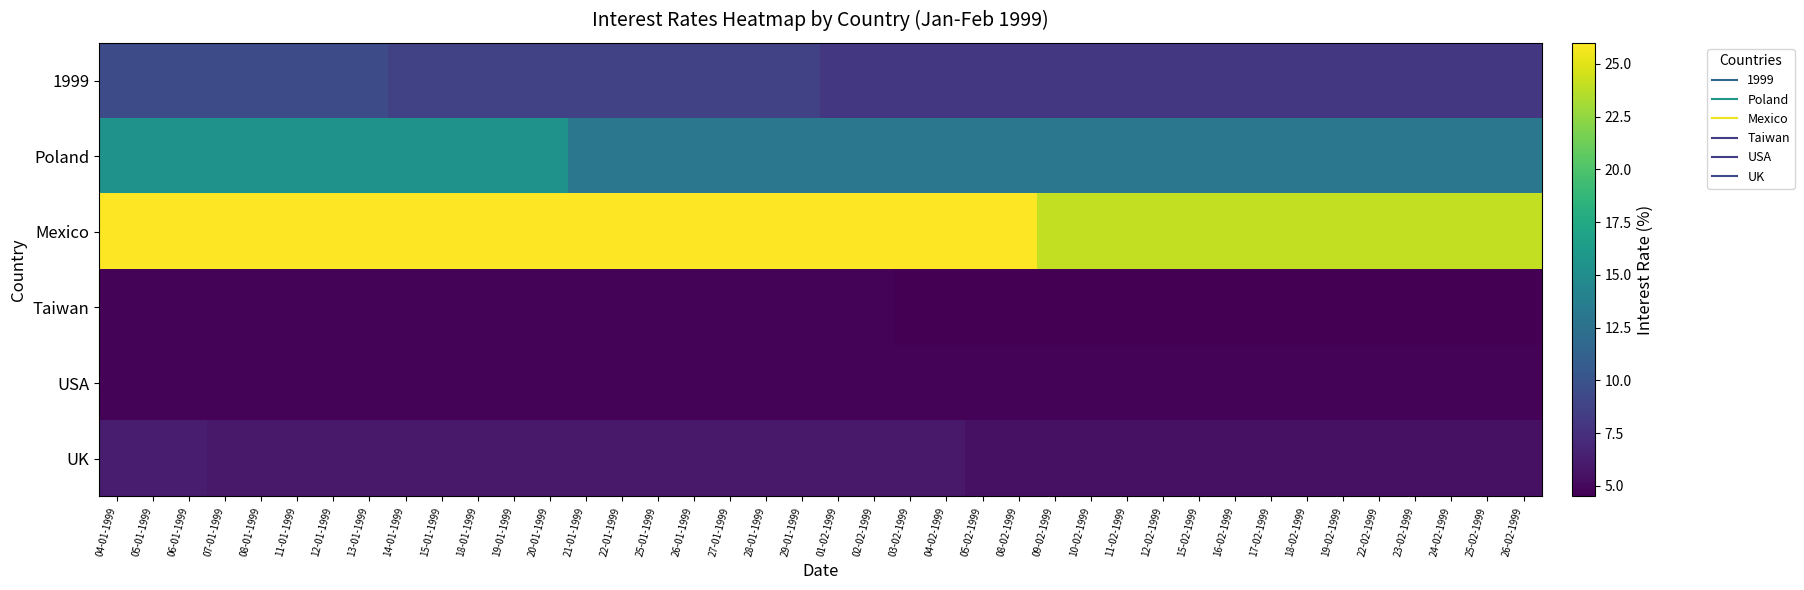

Reading right to left, what are all the values shown in this chart?

1999: 26-02-1999=8.0	25-02-1999=8.0	24-02-1999=8.0	23-02-1999=8.0	22-02-1999=8.0	19-02-1999=8.0	18-02-1999=8.0	17-02-1999=8.0	16-02-1999=8.0	15-02-1999=8.0	12-02-1999=8.0	11-02-1999=8.0	10-02-1999=8.0	09-02-1999=8.0	08-02-1999=8.0	05-02-1999=8.0	04-02-1999=8.0	03-02-1999=8.0	02-02-1999=8.0	01-02-1999=8.0	29-01-1999=8.8	28-01-1999=8.8	27-01-1999=8.8	26-01-1999=8.8	25-01-1999=8.8	22-01-1999=8.8	21-01-1999=8.8	20-01-1999=8.8	19-01-1999=8.8	18-01-1999=8.8	15-01-1999=8.8	14-01-1999=8.8	13-01-1999=9.5	12-01-1999=9.5	11-01-1999=9.5	08-01-1999=9.5	07-01-1999=9.5	06-01-1999=9.5	05-01-1999=9.5	04-01-1999=9.5
Poland: 26-02-1999=13.0	25-02-1999=13.0	24-02-1999=13.0	23-02-1999=13.0	22-02-1999=13.0	19-02-1999=13.0	18-02-1999=13.0	17-02-1999=13.0	16-02-1999=13.0	15-02-1999=13.0	12-02-1999=13.0	11-02-1999=13.0	10-02-1999=13.0	09-02-1999=13.0	08-02-1999=13.0	05-02-1999=13.0	04-02-1999=13.0	03-02-1999=13.0	02-02-1999=13.0	01-02-1999=13.0	29-01-1999=13.0	28-01-1999=13.0	27-01-1999=13.0	26-01-1999=13.0	25-01-1999=13.0	22-01-1999=13.0	21-01-1999=13.0	20-01-1999=15.5	19-01-1999=15.5	18-01-1999=15.5	15-01-1999=15.5	14-01-1999=15.5	13-01-1999=15.5	12-01-1999=15.5	11-01-1999=15.5	08-01-1999=15.5	07-01-1999=15.5	06-01-1999=15.5	05-01-1999=15.5	04-01-1999=15.5
Mexico: 26-02-1999=24.0	25-02-1999=24.0	24-02-1999=24.0	23-02-1999=24.0	22-02-1999=24.0	19-02-1999=24.0	18-02-1999=24.0	17-02-1999=24.0	16-02-1999=24.0	15-02-1999=24.0	12-02-1999=24.0	11-02-1999=24.0	10-02-1999=24.0	09-02-1999=24.0	08-02-1999=26.0	05-02-1999=26.0	04-02-1999=26.0	03-02-1999=26.0	02-02-1999=26.0	01-02-1999=26.0	29-01-1999=26.0	28-01-1999=26.0	27-01-1999=26.0	26-01-1999=26.0	25-01-1999=26.0	22-01-1999=26.0	21-01-1999=26.0	20-01-1999=26.0	19-01-1999=26.0	18-01-1999=26.0	15-01-1999=26.0	14-01-1999=26.0	13-01-1999=26.0	12-01-1999=26.0	11-01-1999=26.0	08-01-1999=26.0	07-01-1999=26.0	06-01-1999=26.0	05-01-1999=26.0	04-01-1999=26.0
Taiwan: 26-02-1999=4.5	25-02-1999=4.5	24-02-1999=4.5	23-02-1999=4.5	22-02-1999=4.5	19-02-1999=4.5	18-02-1999=4.5	17-02-1999=4.5	16-02-1999=4.5	15-02-1999=4.5	12-02-1999=4.5	11-02-1999=4.5	10-02-1999=4.5	09-02-1999=4.5	08-02-1999=4.5	05-02-1999=4.5	04-02-1999=4.5	03-02-1999=4.5	02-02-1999=4.8	01-02-1999=4.8	29-01-1999=4.8	28-01-1999=4.8	27-01-1999=4.8	26-01-1999=4.8	25-01-1999=4.8	22-01-1999=4.8	21-01-1999=4.8	20-01-1999=4.8	19-01-1999=4.8	18-01-1999=4.8	15-01-1999=4.8	14-01-1999=4.8	13-01-1999=4.8	12-01-1999=4.8	11-01-1999=4.8	08-01-1999=4.8	07-01-1999=4.8	06-01-1999=4.8	05-01-1999=4.8	04-01-1999=4.8
USA: 26-02-1999=4.8	25-02-1999=4.8	24-02-1999=4.8	23-02-1999=4.8	22-02-1999=4.8	19-02-1999=4.8	18-02-1999=4.8	17-02-1999=4.8	16-02-1999=4.8	15-02-1999=4.8	12-02-1999=4.8	11-02-1999=4.8	10-02-1999=4.8	09-02-1999=4.8	08-02-1999=4.8	05-02-1999=4.8	04-02-1999=4.8	03-02-1999=4.8	02-02-1999=4.8	01-02-1999=4.8	29-01-1999=4.8	28-01-1999=4.8	27-01-1999=4.8	26-01-1999=4.8	25-01-1999=4.8	22-01-1999=4.8	21-01-1999=4.8	20-01-1999=4.8	19-01-1999=4.8	18-01-1999=4.8	15-01-1999=4.8	14-01-1999=4.8	13-01-1999=4.8	12-01-1999=4.8	11-01-1999=4.8	08-01-1999=4.8	07-01-1999=4.8	06-01-1999=4.8	05-01-1999=4.8	04-01-1999=4.8
UK: 26-02-1999=5.5	25-02-1999=5.5	24-02-1999=5.5	23-02-1999=5.5	22-02-1999=5.5	19-02-1999=5.5	18-02-1999=5.5	17-02-1999=5.5	16-02-1999=5.5	15-02-1999=5.5	12-02-1999=5.5	11-02-1999=5.5	10-02-1999=5.5	09-02-1999=5.5	08-02-1999=5.5	05-02-1999=5.5	04-02-1999=6.0	03-02-1999=6.0	02-02-1999=6.0	01-02-1999=6.0	29-01-1999=6.0	28-01-1999=6.0	27-01-1999=6.0	26-01-1999=6.0	25-01-1999=6.0	22-01-1999=6.0	21-01-1999=6.0	20-01-1999=6.0	19-01-1999=6.0	18-01-1999=6.0	15-01-1999=6.0	14-01-1999=6.0	13-01-1999=6.0	12-01-1999=6.0	11-01-1999=6.0	08-01-1999=6.0	07-01-1999=6.0	06-01-1999=6.2	05-01-1999=6.2	04-01-1999=6.2